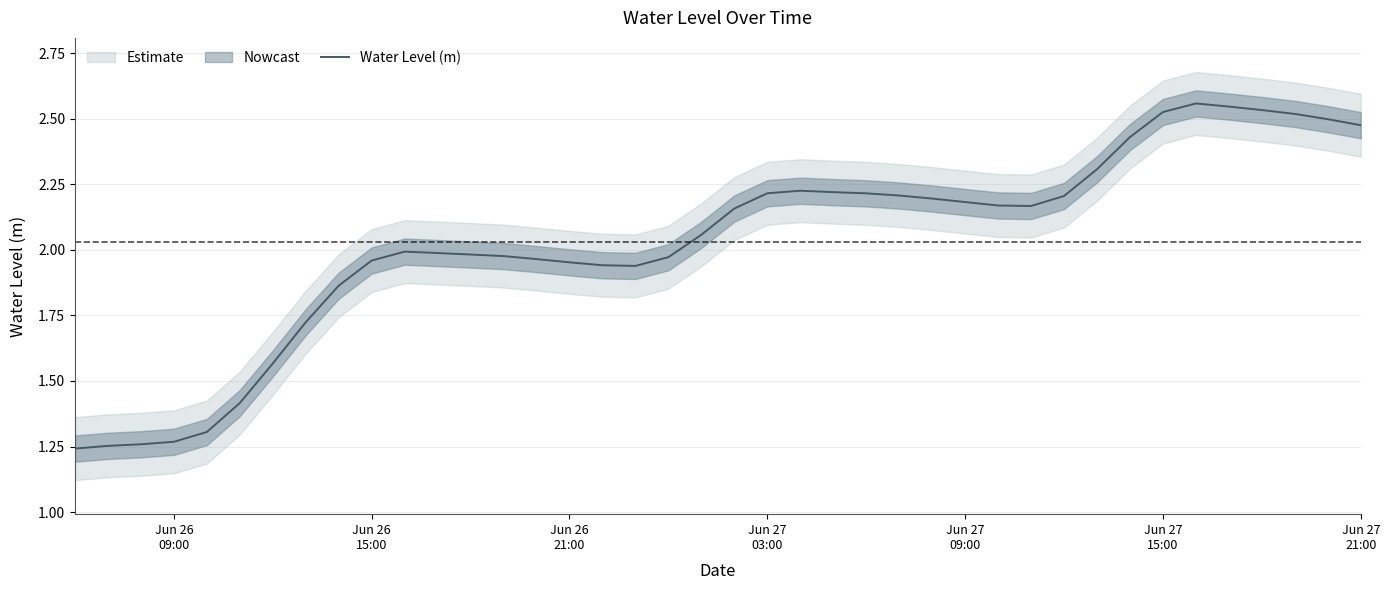

Reading left to right, what are all the values shown in this chart?

1.2	1.3	1.3	1.3	1.3	1.4	1.6	1.7	1.9	2.0	2.0	2.0	2.0	2.0	2.0	2.0	1.9	1.9	2.0	2.1	2.2	2.2	2.2	2.2	2.2	2.2	2.2	2.2	2.2	2.2	2.2	2.3	2.4	2.5	2.6	2.5	2.5	2.5	2.5	2.5